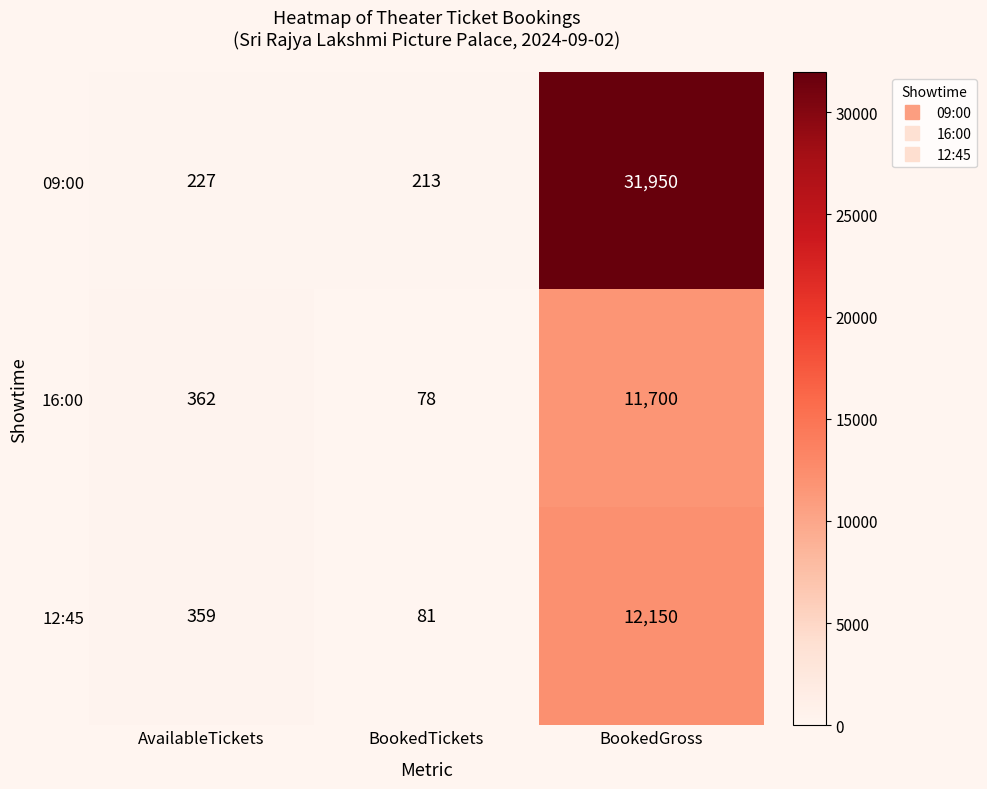

Is it true that 16:00 equals 7876 at BookedGross?

False